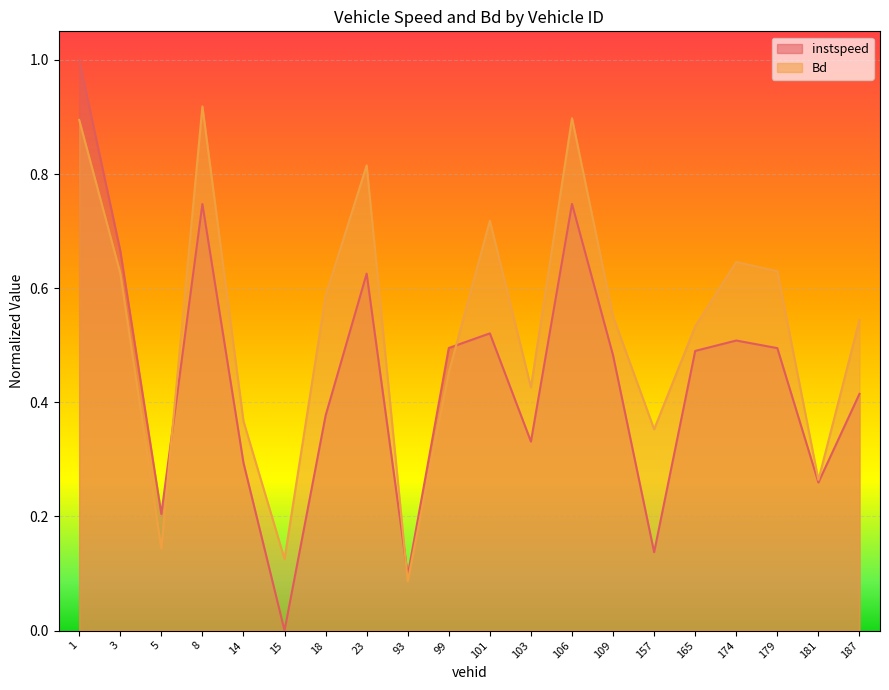

True or false: Bd and instspeed cross at least once.

True